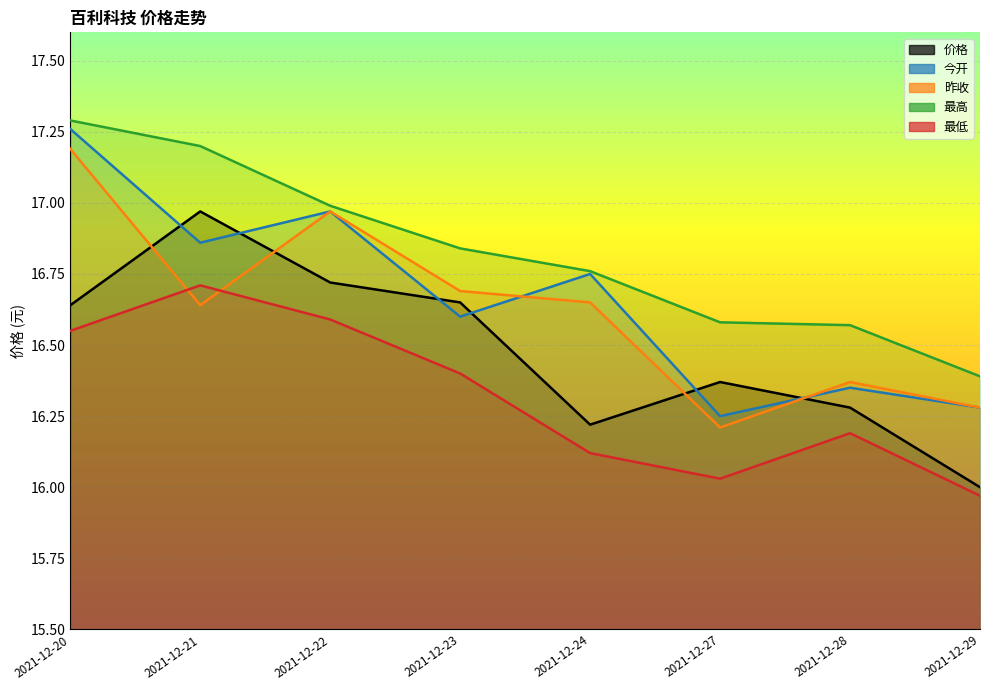

What is the average value of the 最低 series?

16.3